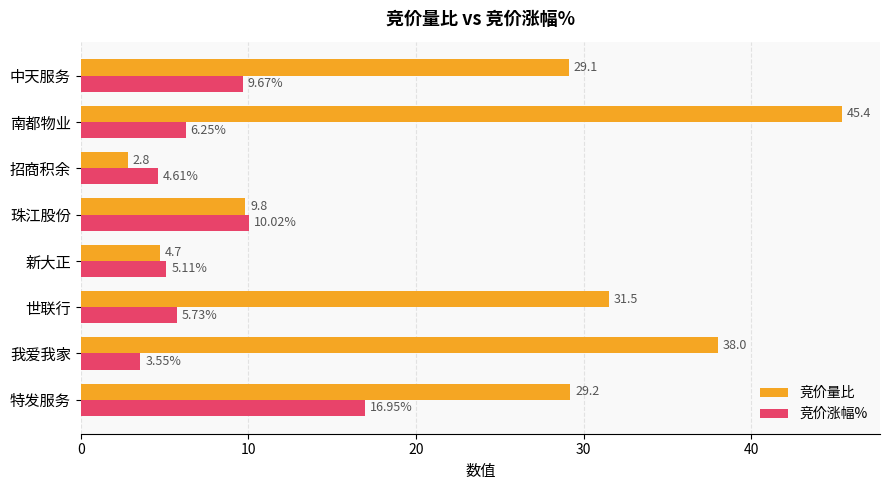

At which label does 竞价量比 reach its peak?

南都物业